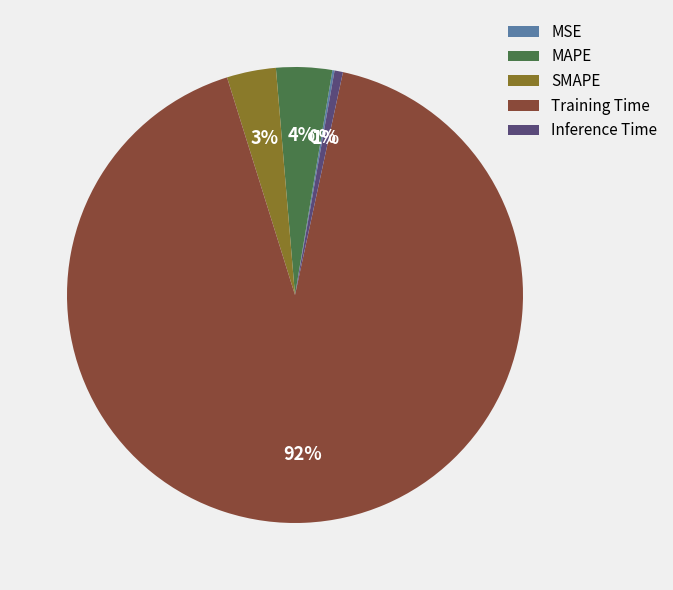

To the nearest percent, what is the combined percentage of MAPE and Inference Time?

5%